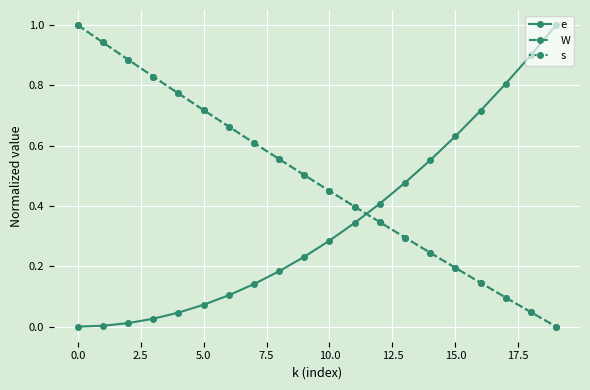

Does the chart have visible grid lines?

Yes